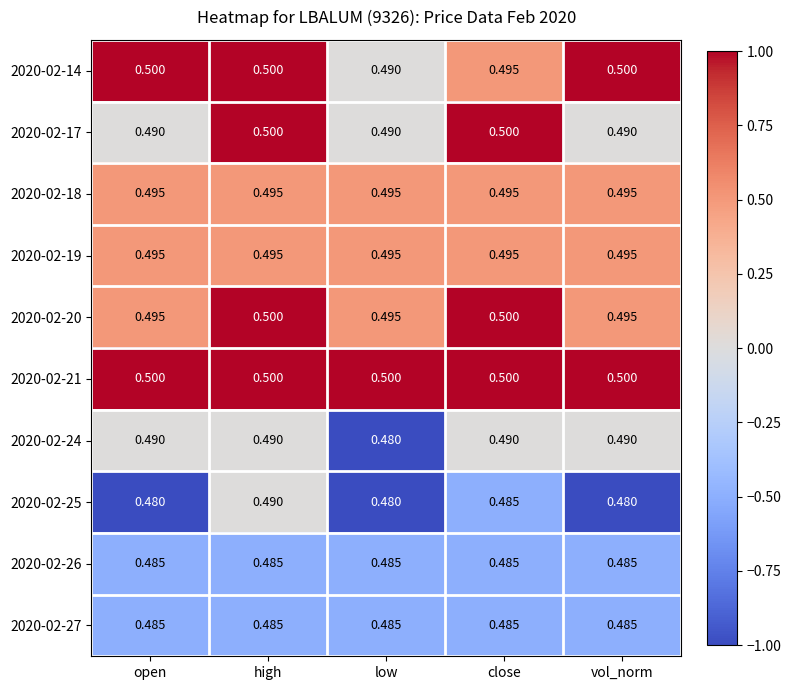

How many distinct data groups are displayed?

10